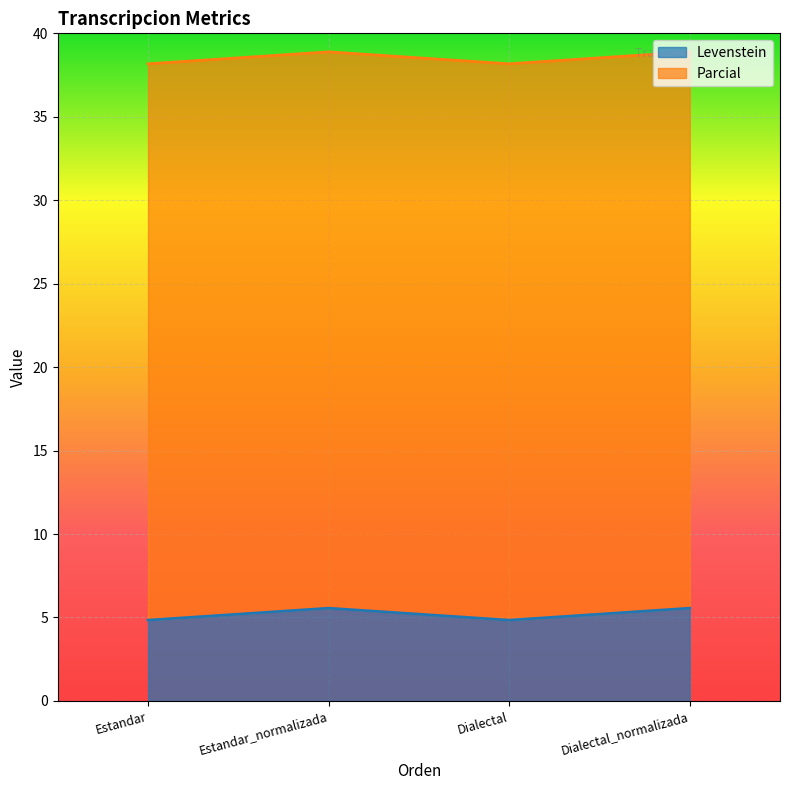

How many points are higher than both their immediate neighbors (excluding endpoints)?

1